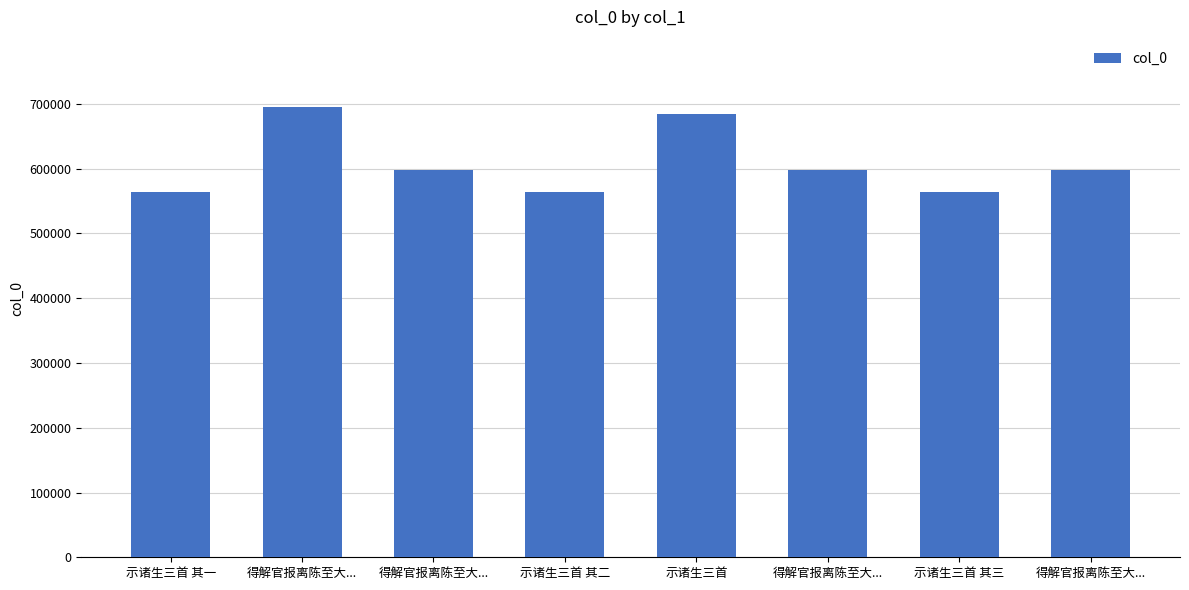

How many distinct data groups are displayed?

1